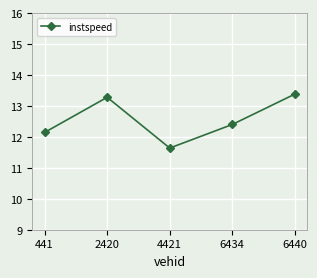

Does the chart display data point markers on the line(s)?

Yes